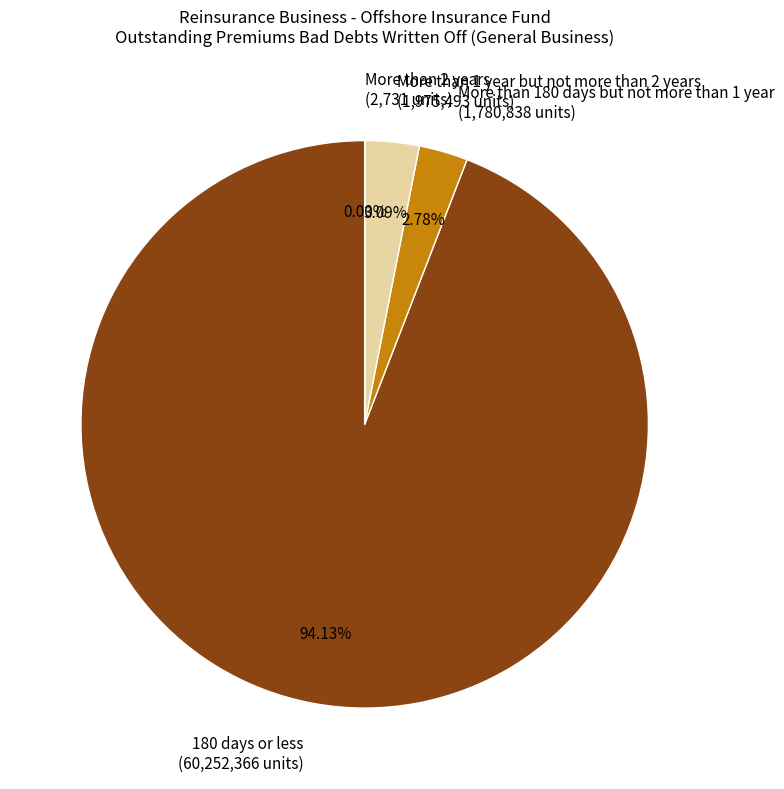

Does More than 1 year but not more than 2 years account for over 50% of the chart?

No